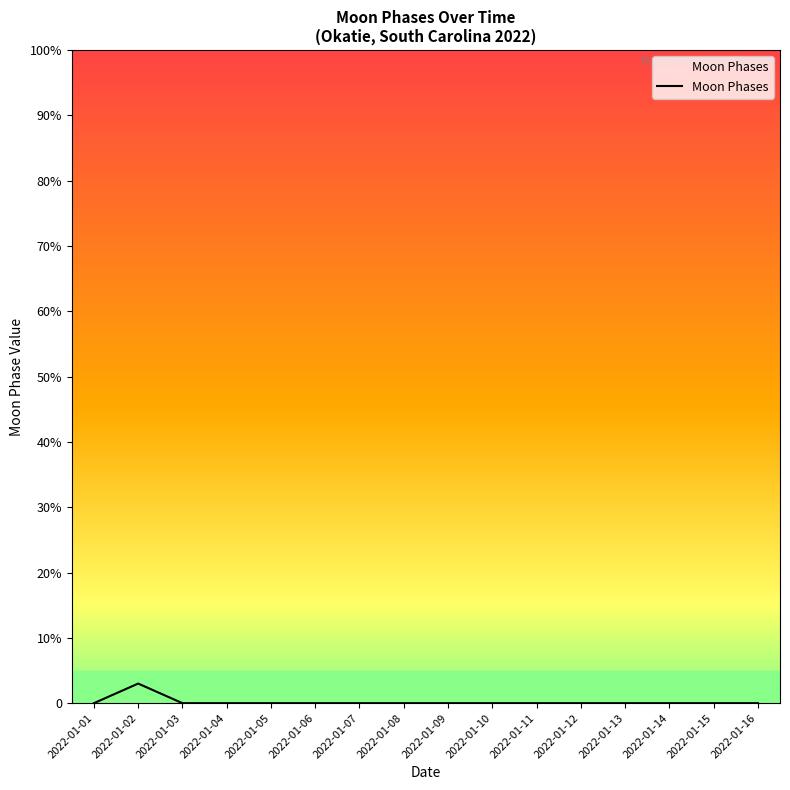

Does the chart have visible grid lines?

No